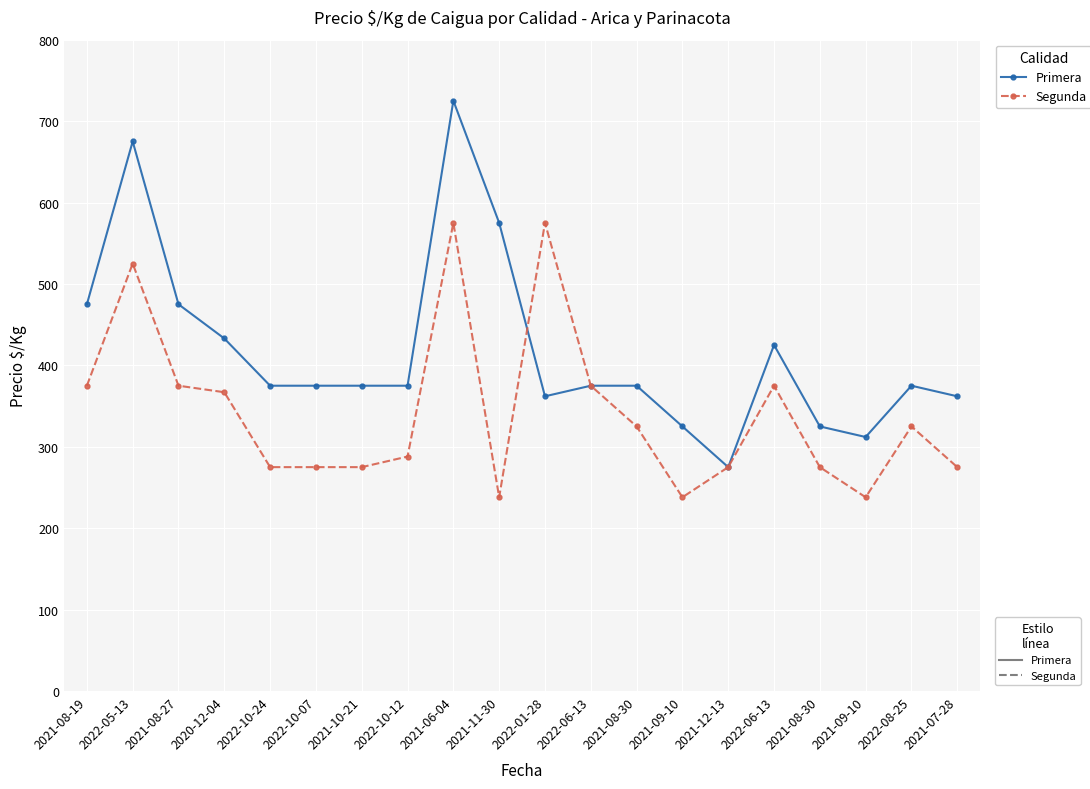

How many lines are shown in the chart?

2